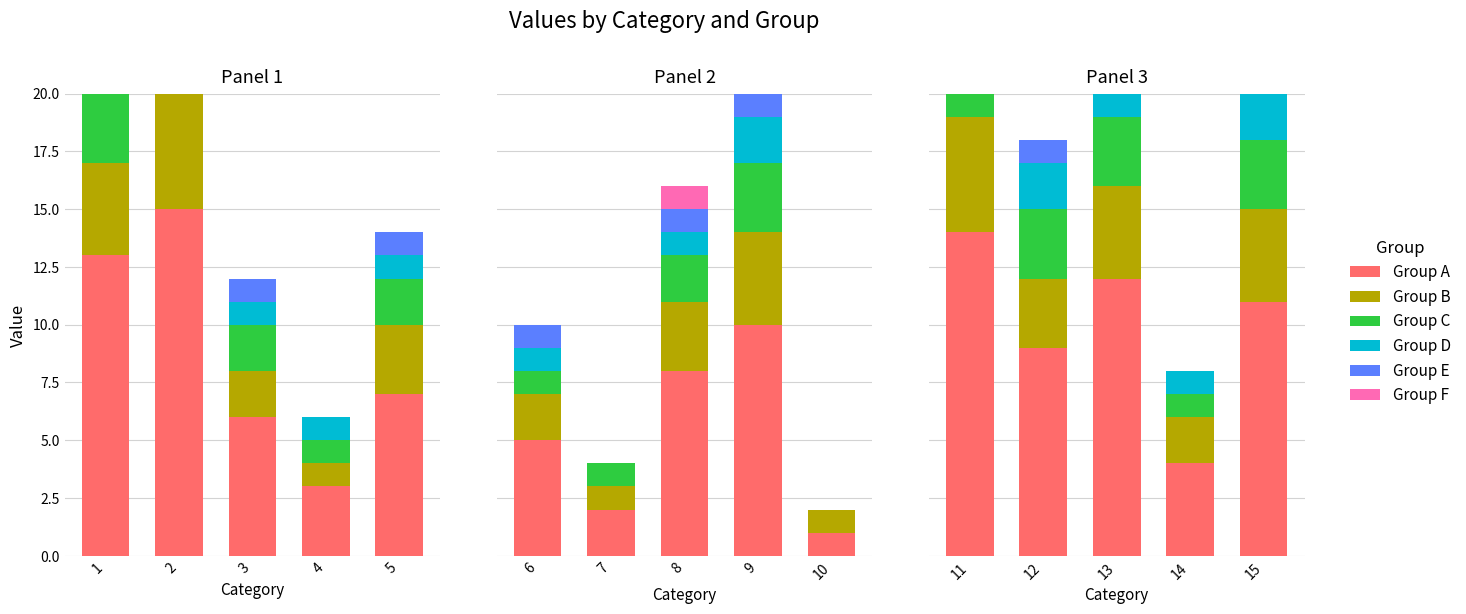

How many bars are there in each group?

6